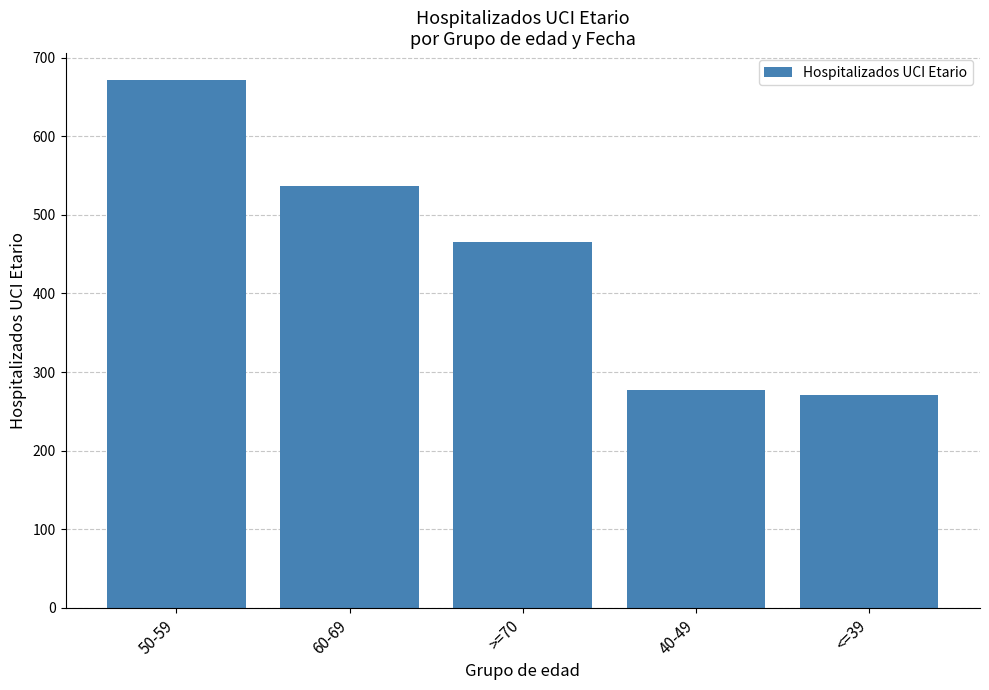

Where is the data nearest to the value 471?

>=70